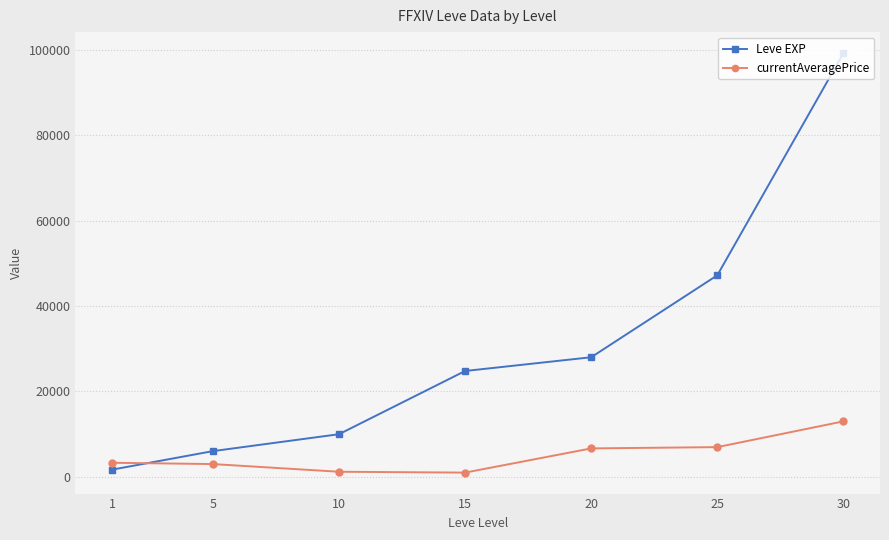

What is the greatest value displayed?

99220